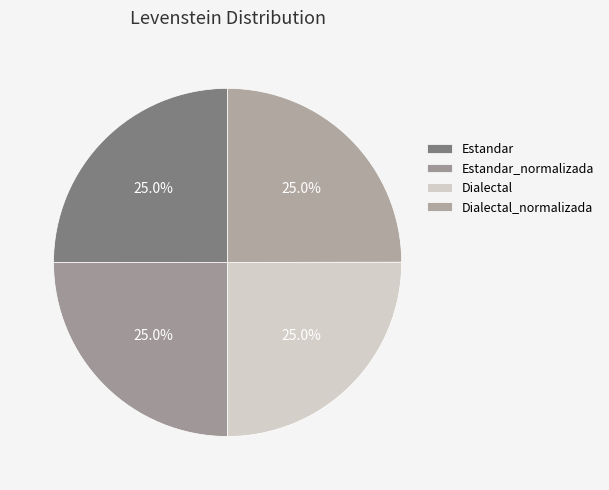

Which category has the biggest portion of the pie?

Estandar